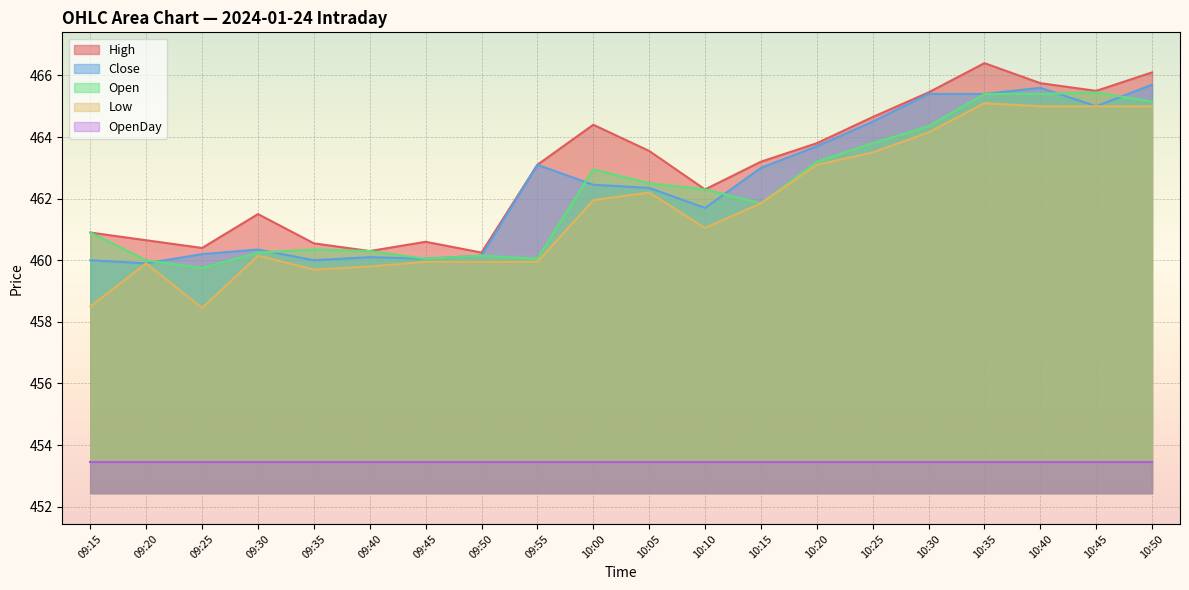

The High series shows 250.0 at 10:35. True or false?

False